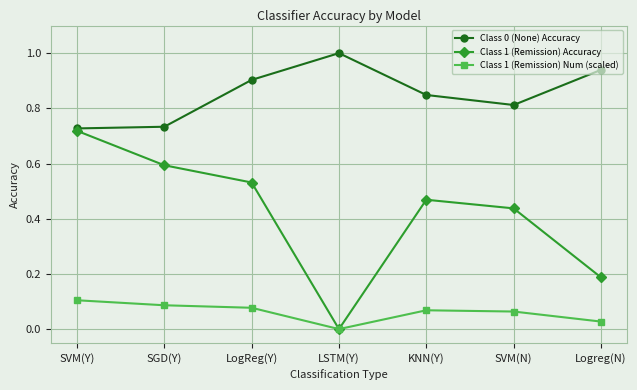

At which category is the sum across all series the highest?

SVM(Y)